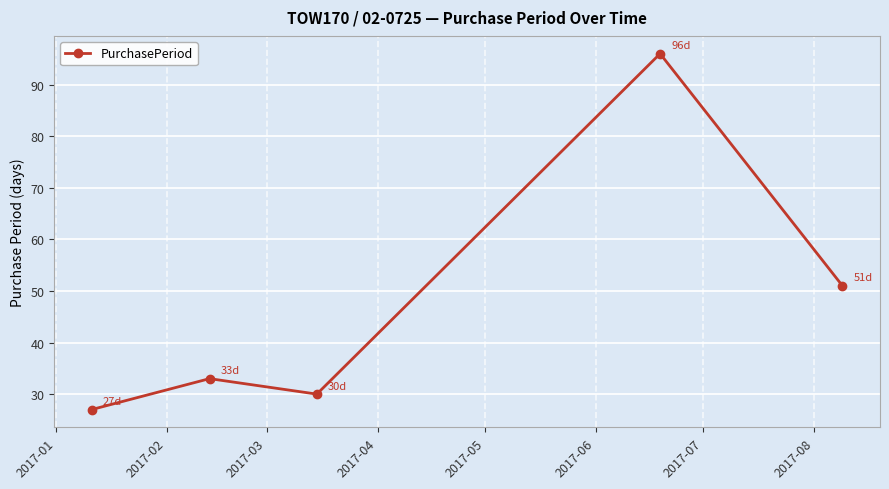

What is the minimum value shown in the chart?

27